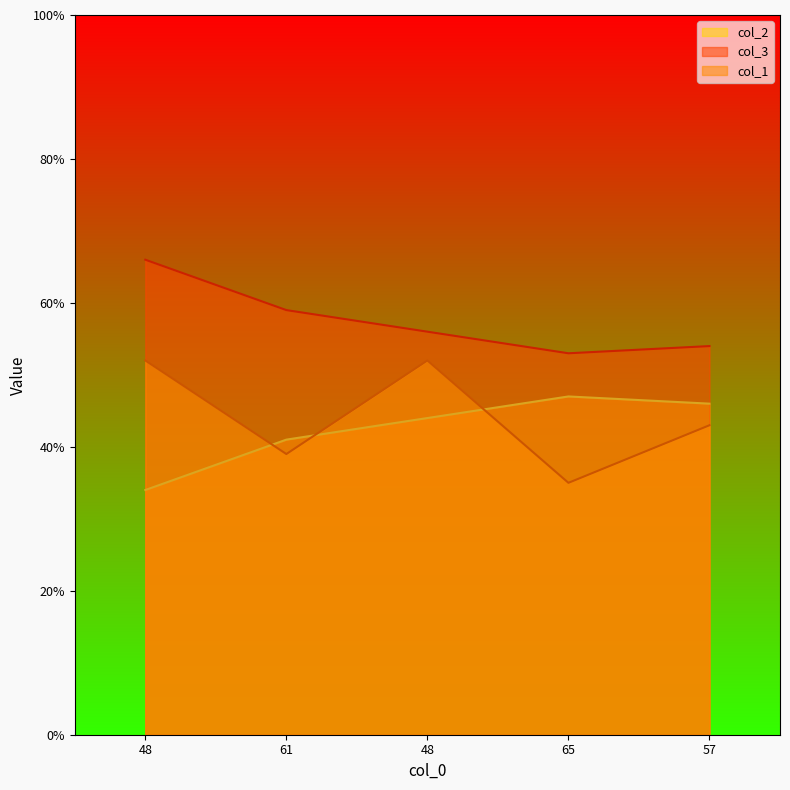

True or false: col_3 has more than 2 interior local peaks.

False